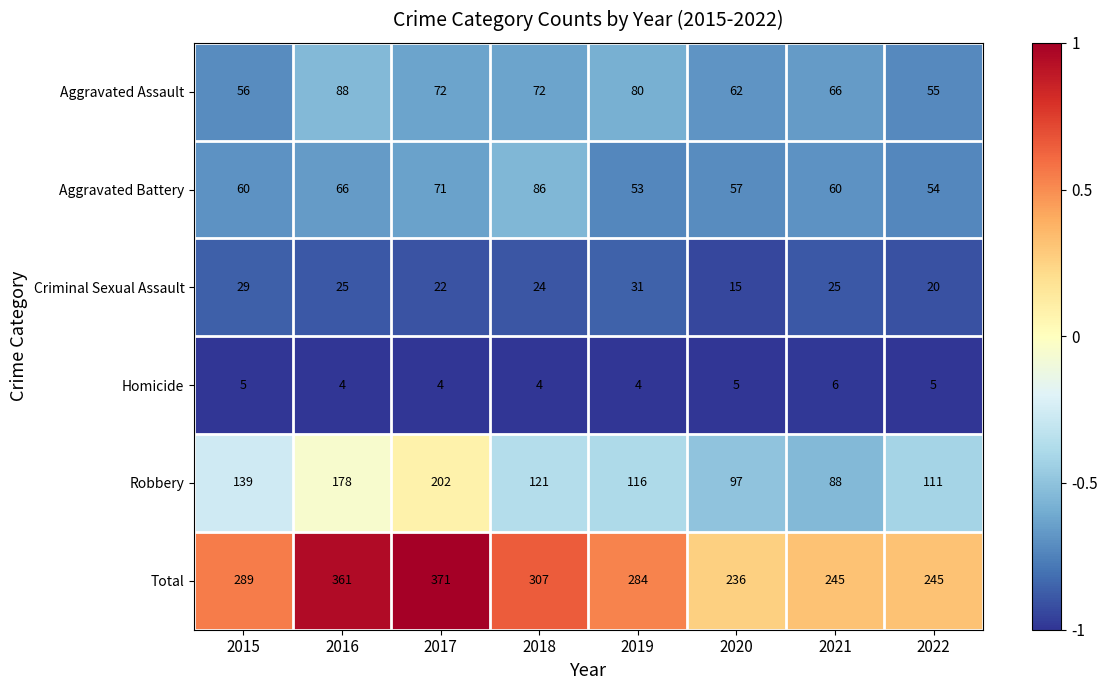

The value of Aggravated Assault at 2017 is 72. True or false?

True